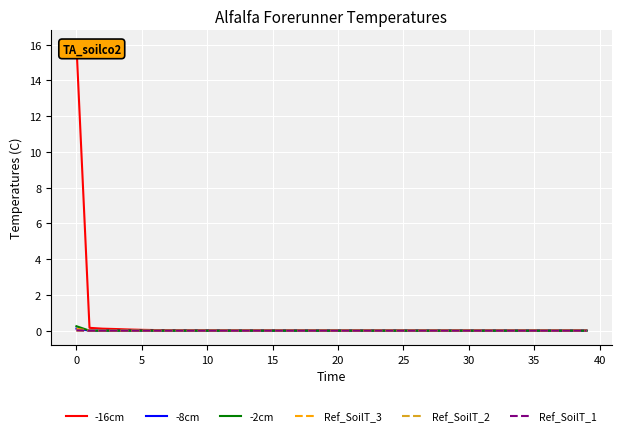

The Ref_SoilT_2 series shows 0.0 at 15. True or false?

True